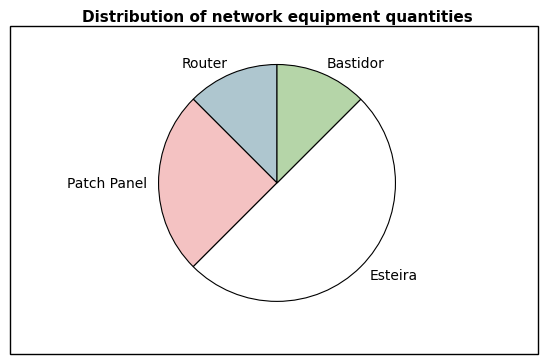

How many slices are in this pie chart?

4